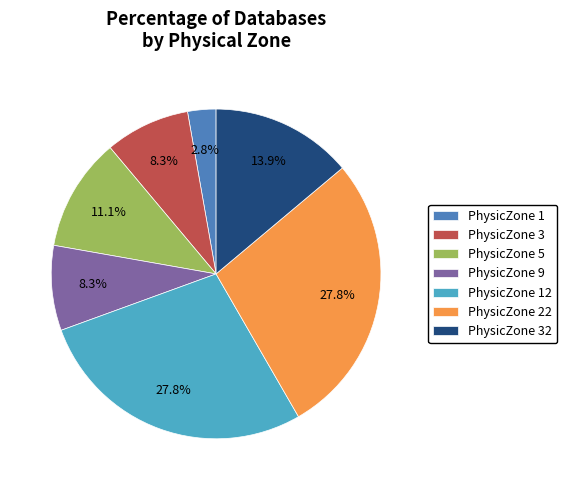

To the nearest percent, what is the difference between the largest and smallest slice percentages?

25%